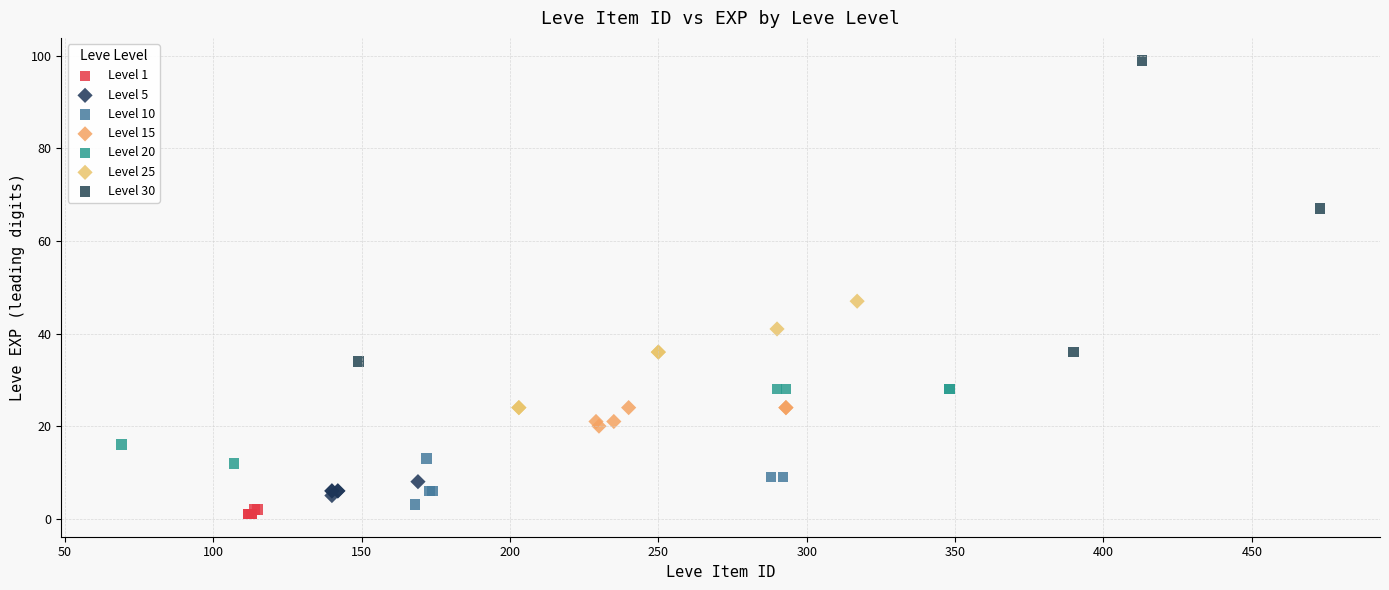

Which series has the widest spread of Y values?

Level 30